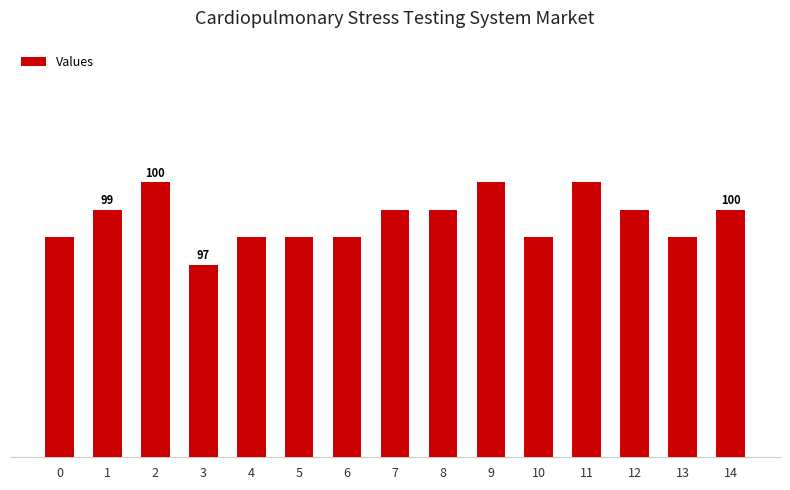

Does the chart contain any negative values?

No